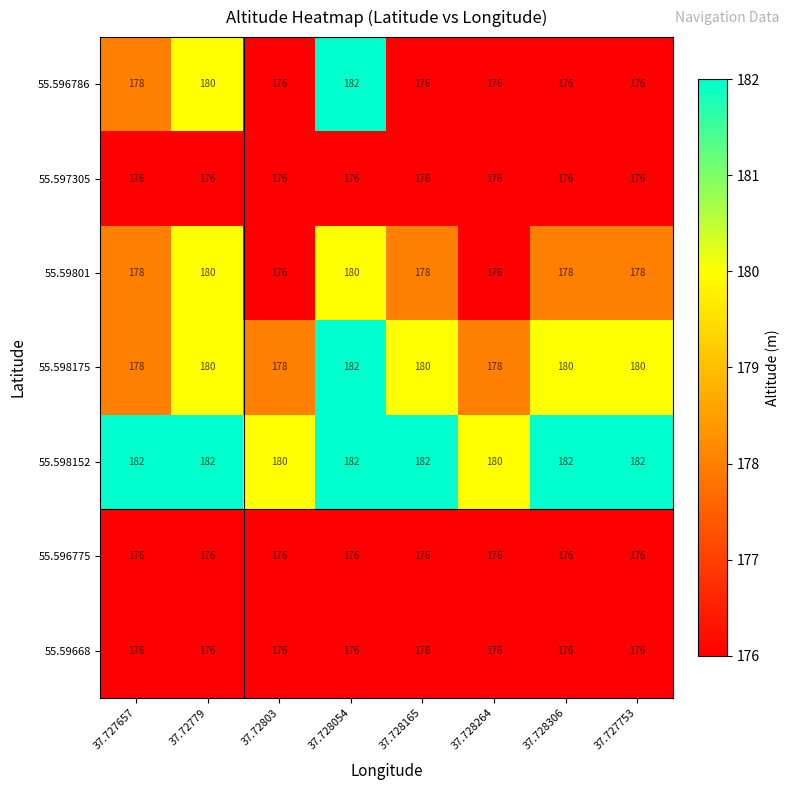

The value of 55.596775 at 37.728264 is 74. True or false?

False